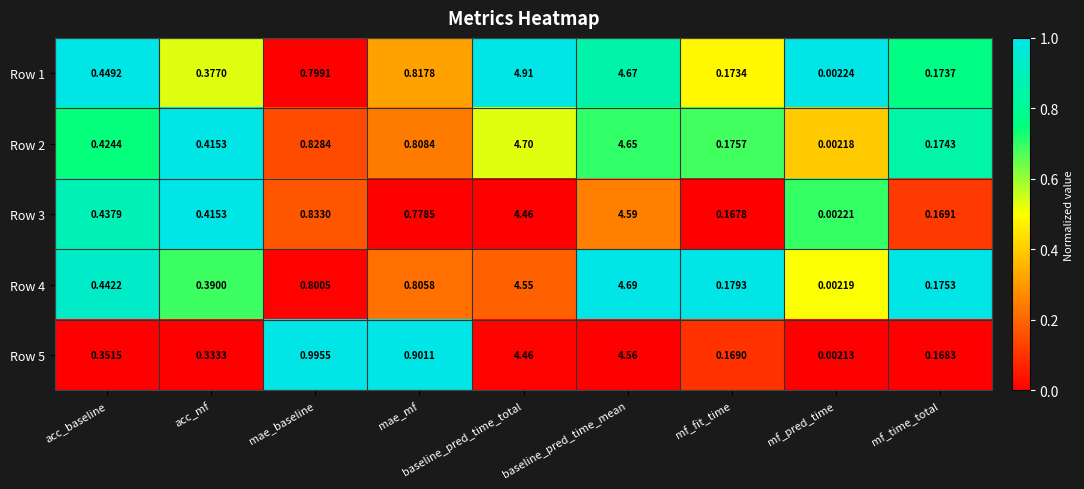

Which label corresponds to the smallest value in the chart?

mf_pred_time